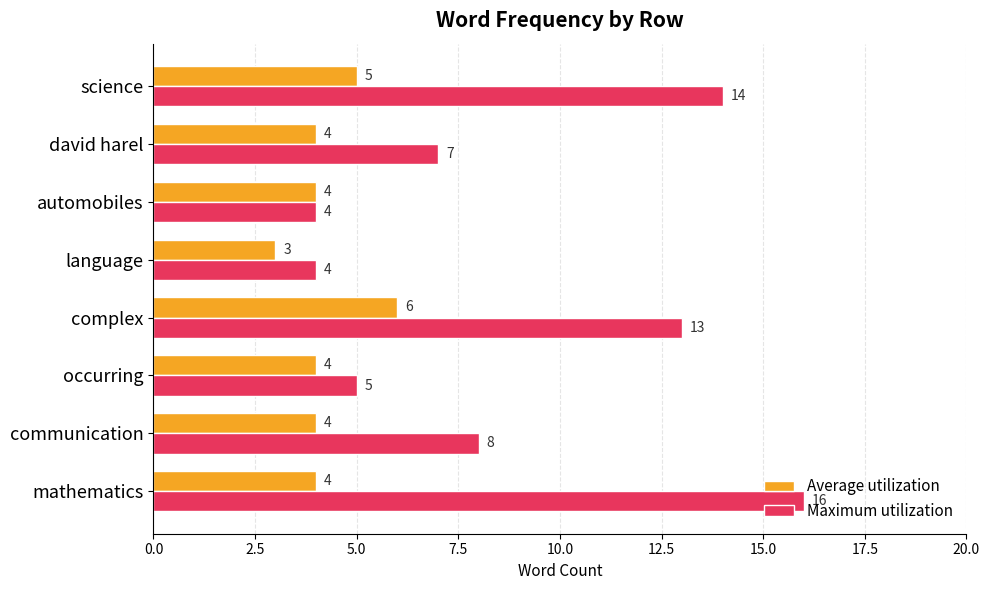

What is the spread (max minus min) of values at complex?

7